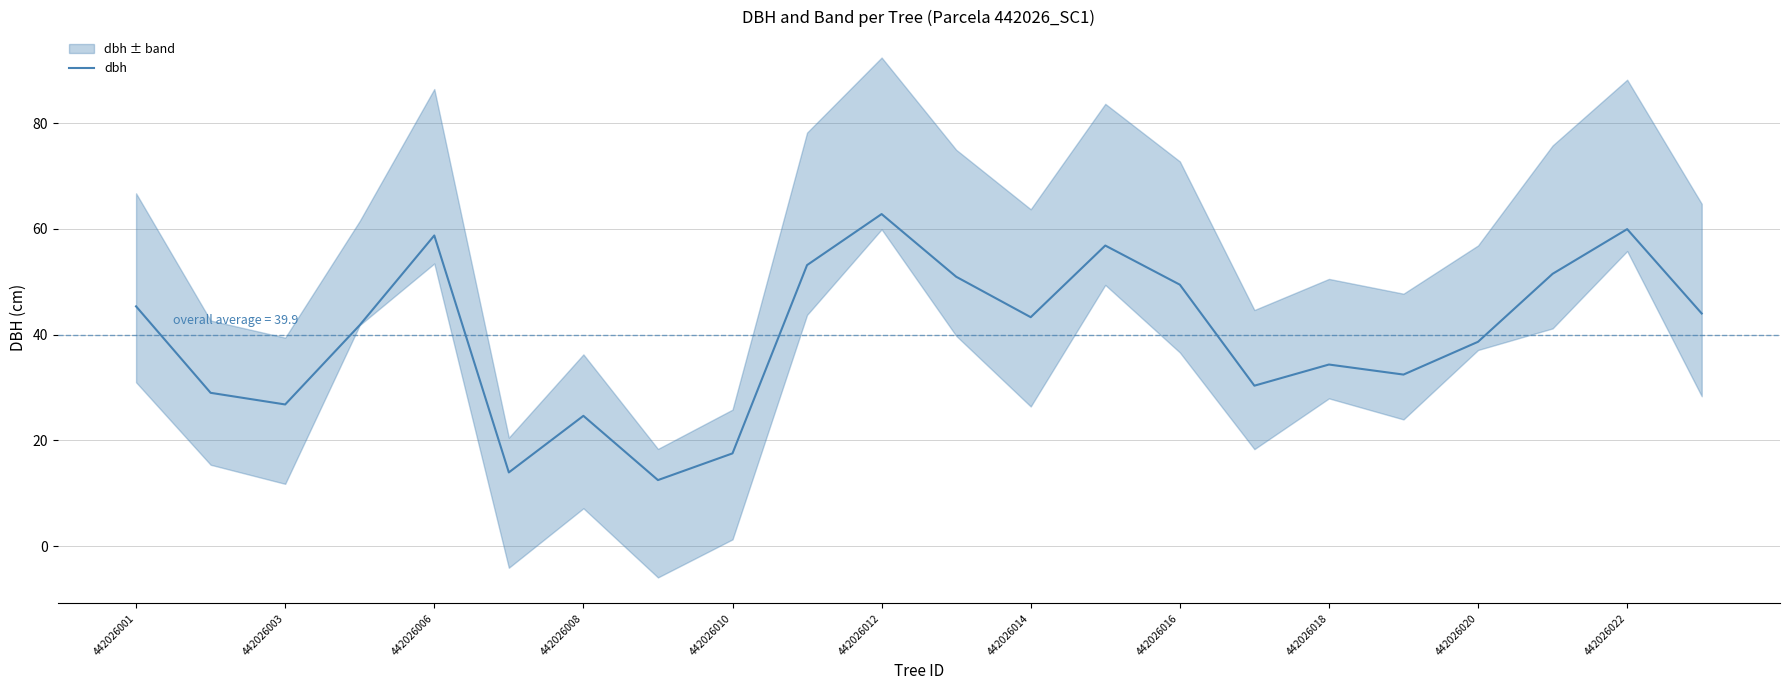

Is it true that the value at 19 is 51.5?

True